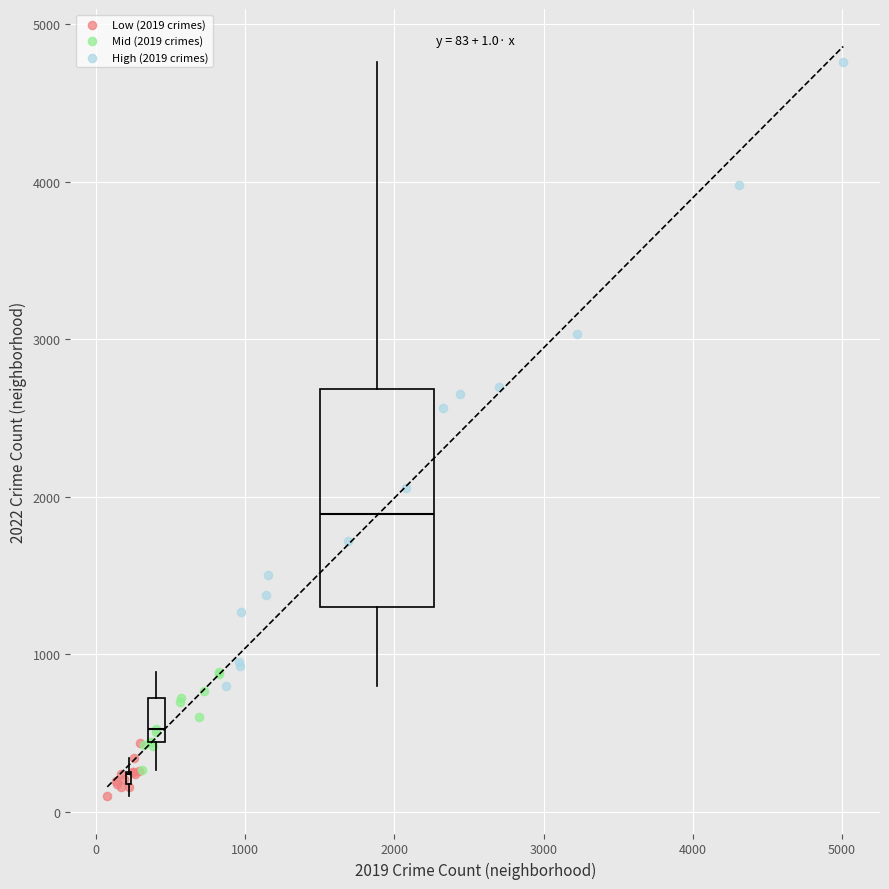

Which series has the largest Y range (max minus min)?

High (2019 crimes)